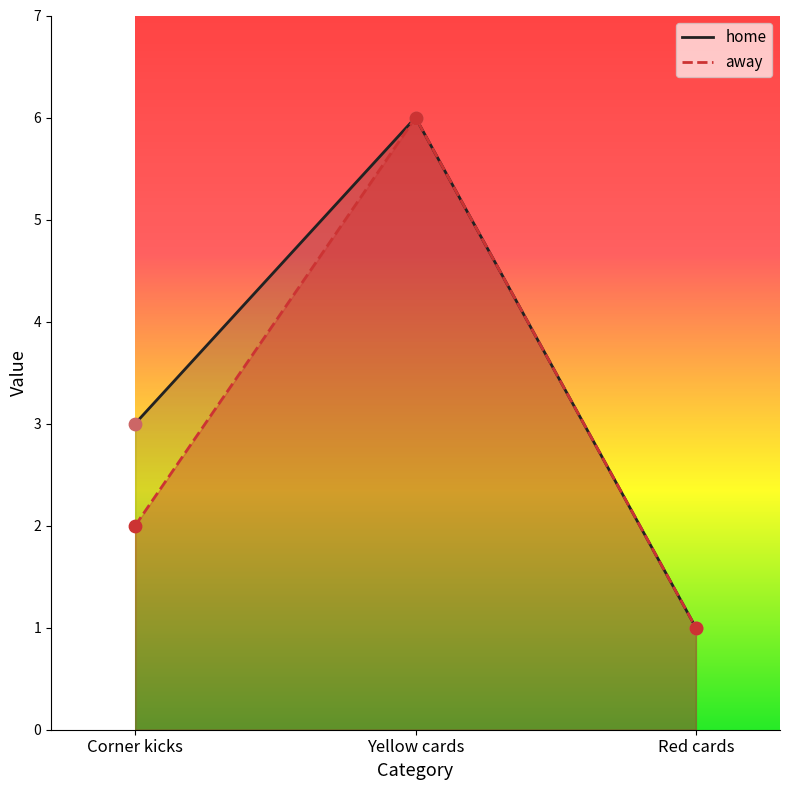

Which series contains the highest Y value?

home